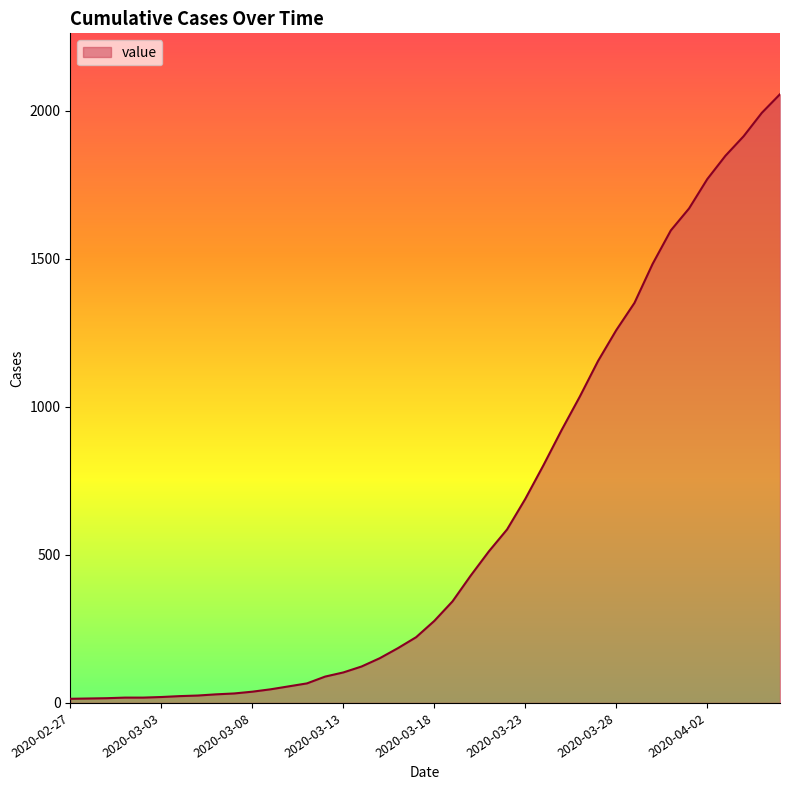

What is the maximum value shown in the chart?

2056